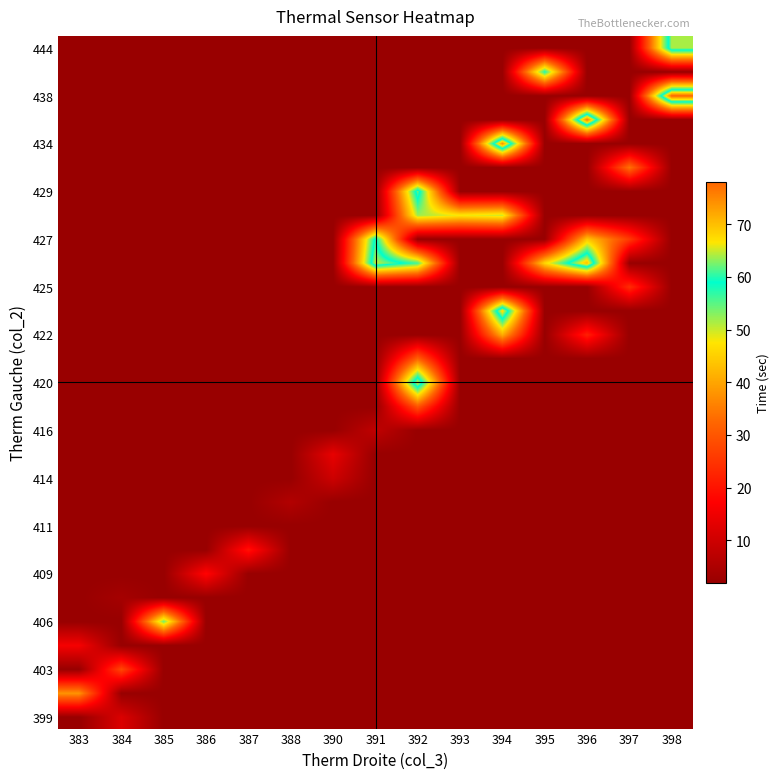

What is the total value across all series at 388?

62